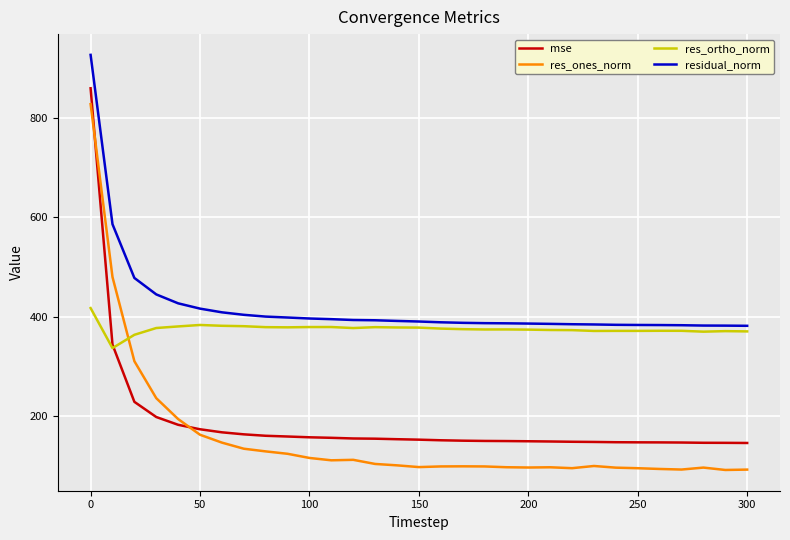

What is the minimum value shown in the chart?

91.3